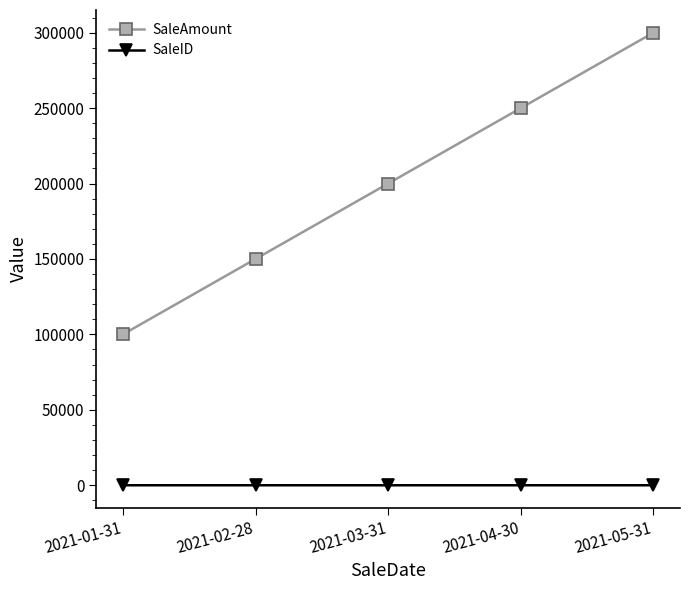

At how many categories does at least one series exceed 280365?

1